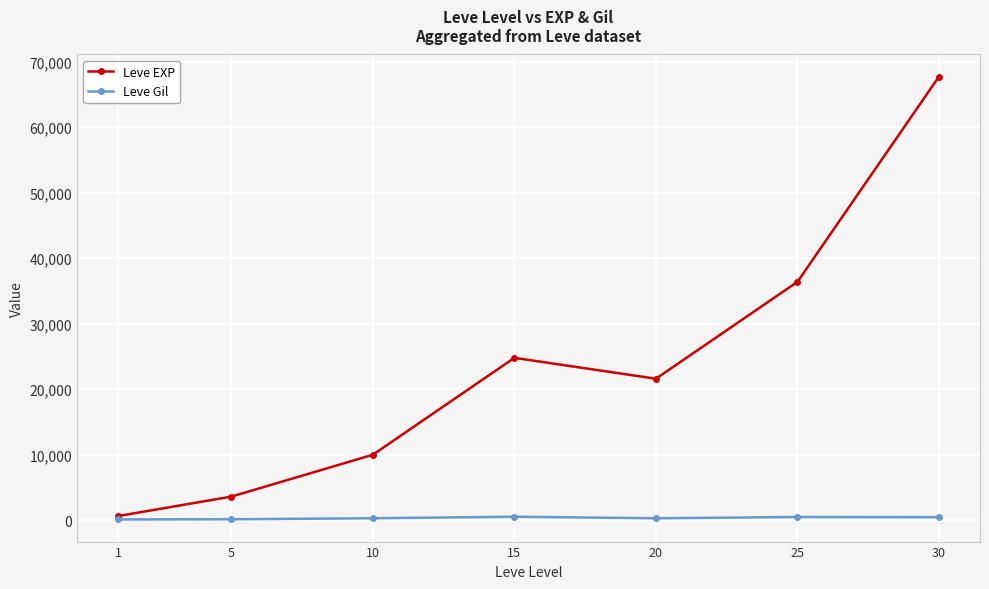

True or false: Leve EXP has more than 1 interior local peaks.

False